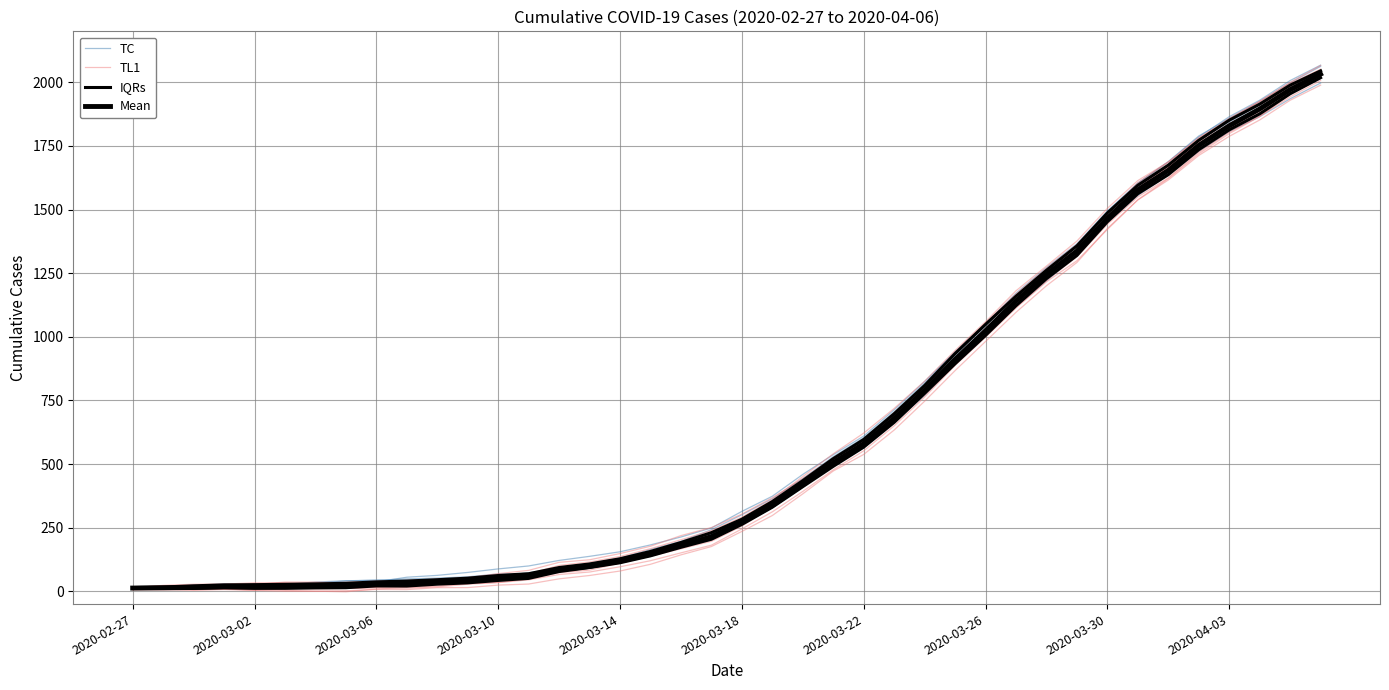

Which series has the largest total across all categories?

Mean